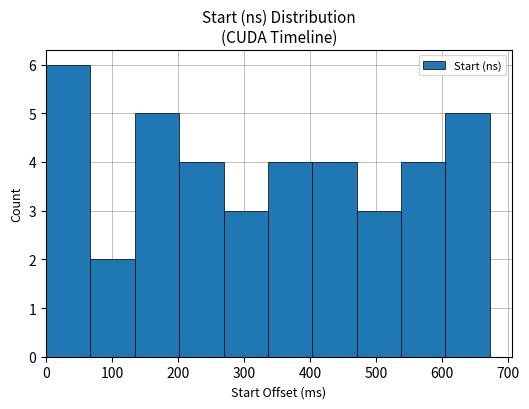

Which range on the x-axis has the tallest bar?

0 to 70